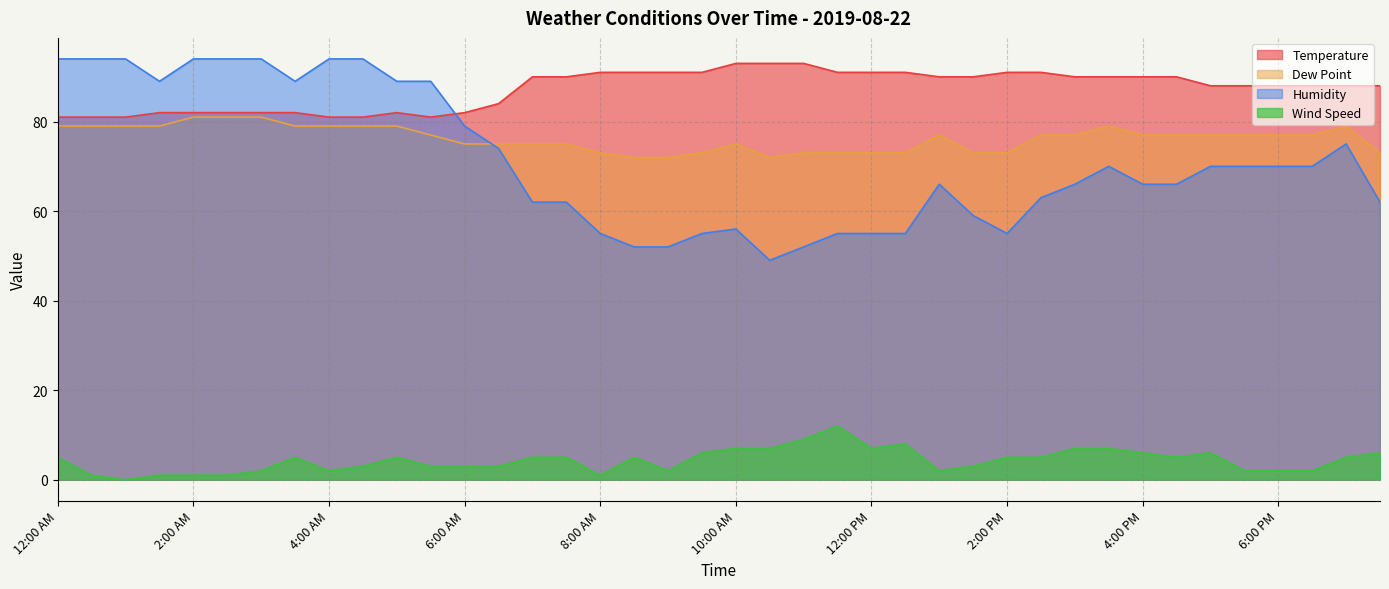

What is the sum of all Humidity values?

2849